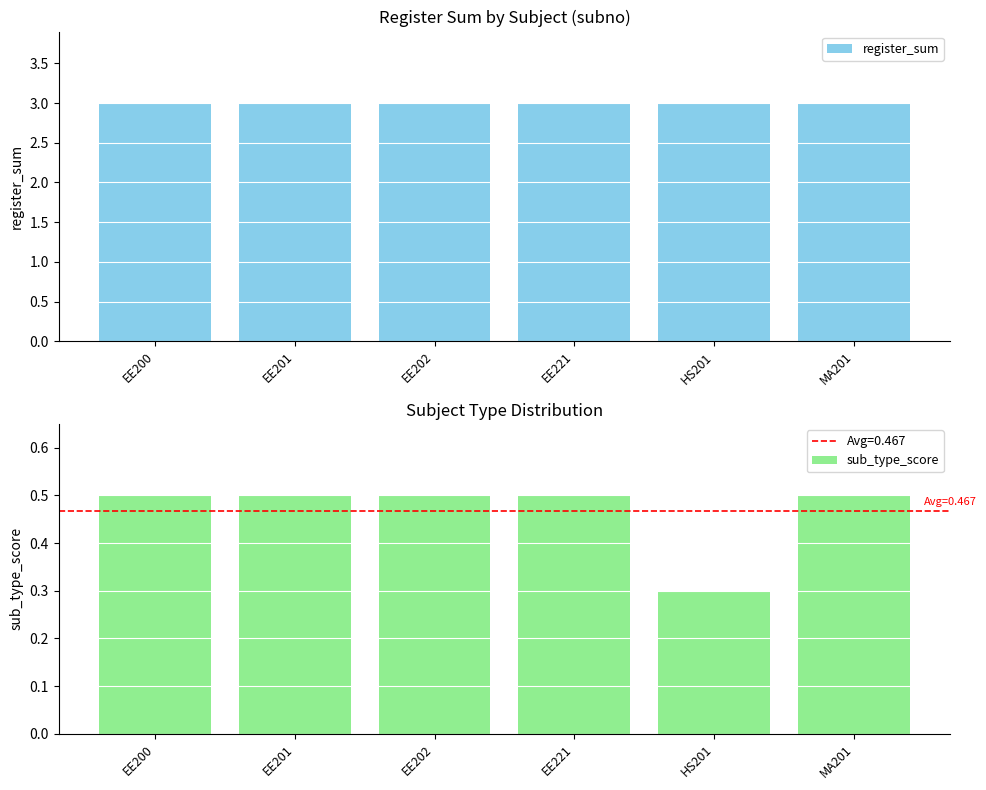

True or false: register_sum has a value of 0.9 at HS201.

False